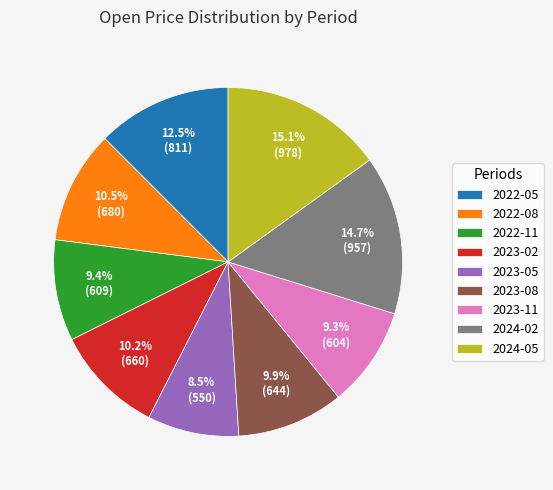

Which category has the smallest portion of the pie?

2023-05